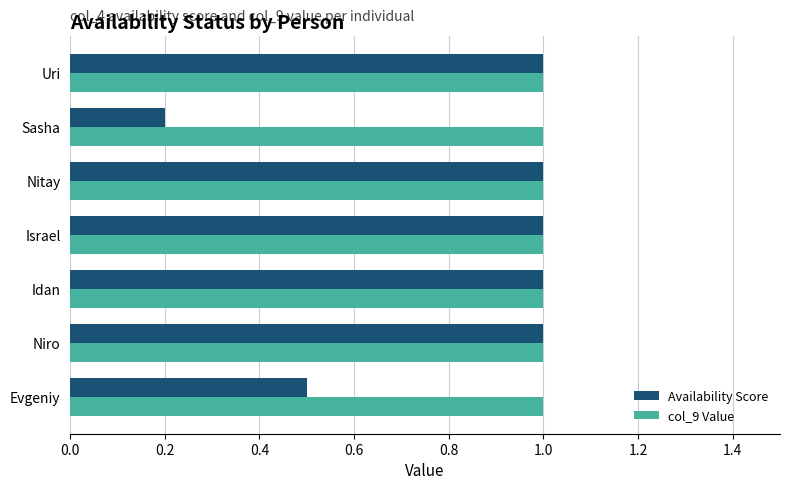

Between Idan and Sasha, which series saw the biggest shift?

Availability Score